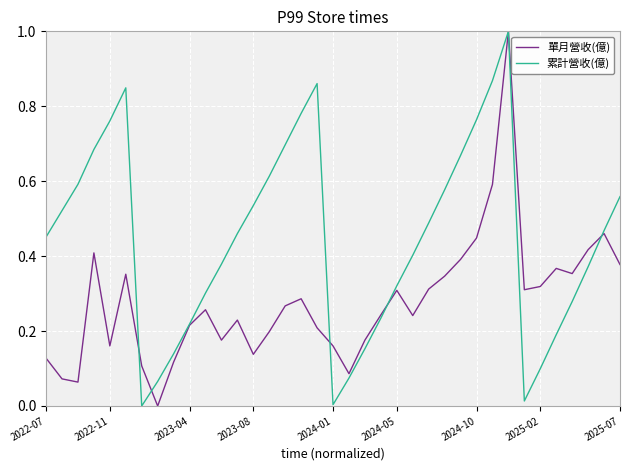

Rank the series by their average value, from lowest to highest.

單月營收(億), 累計營收(億)